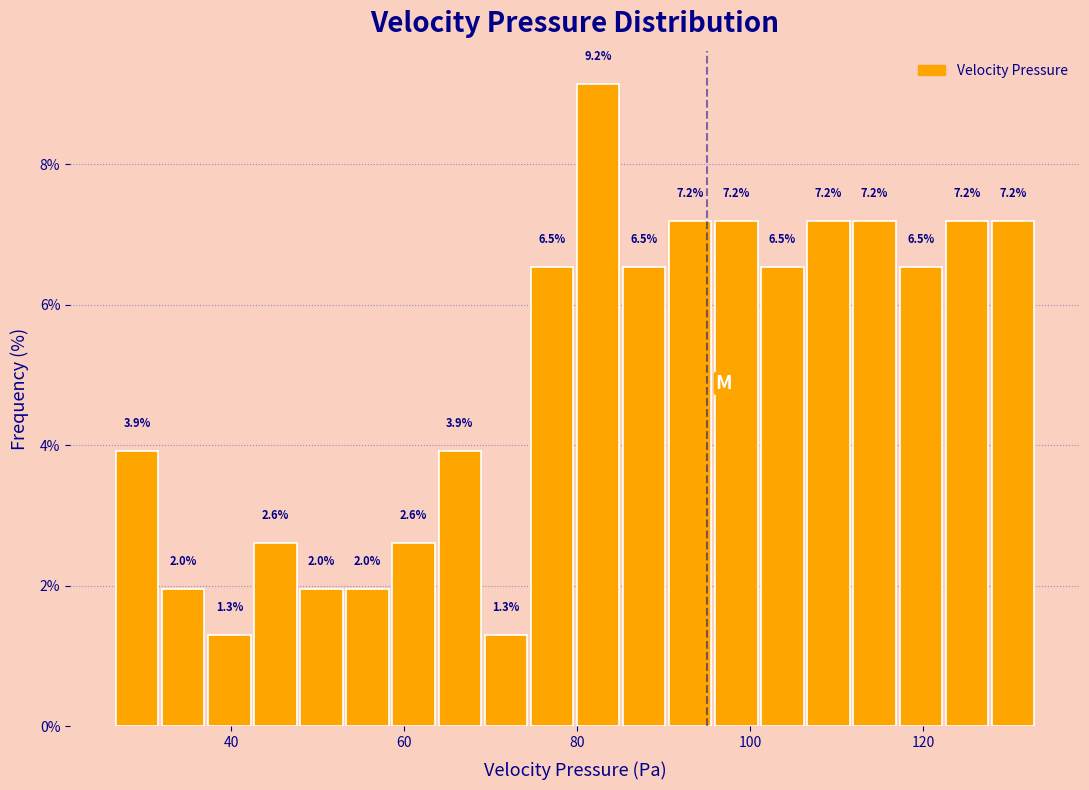

Around what value on the x-axis is the tallest bar? Give the approximate position of its centre, as read against the axis.

82